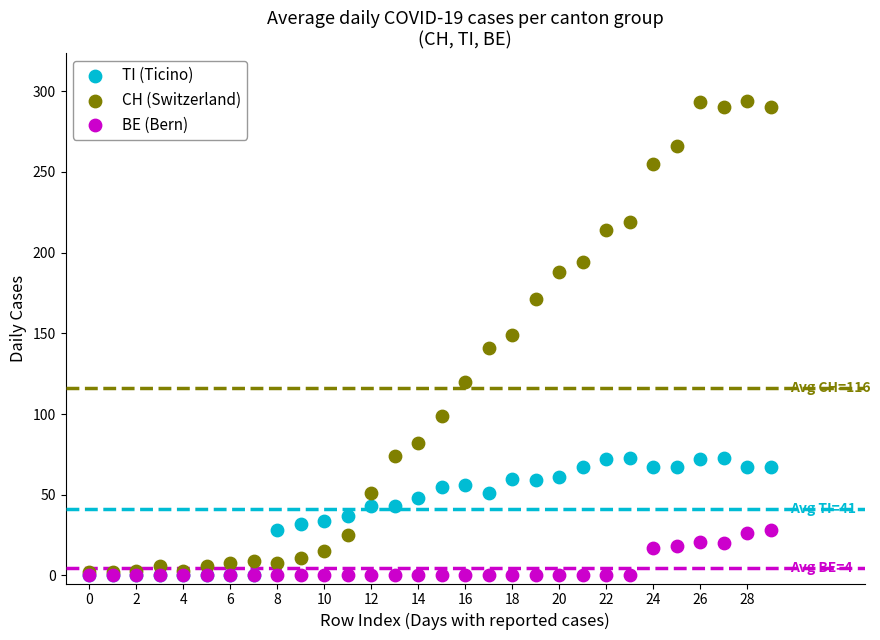

What are all the series names shown in the legend?

TI (Ticino), CH (Switzerland), BE (Bern)